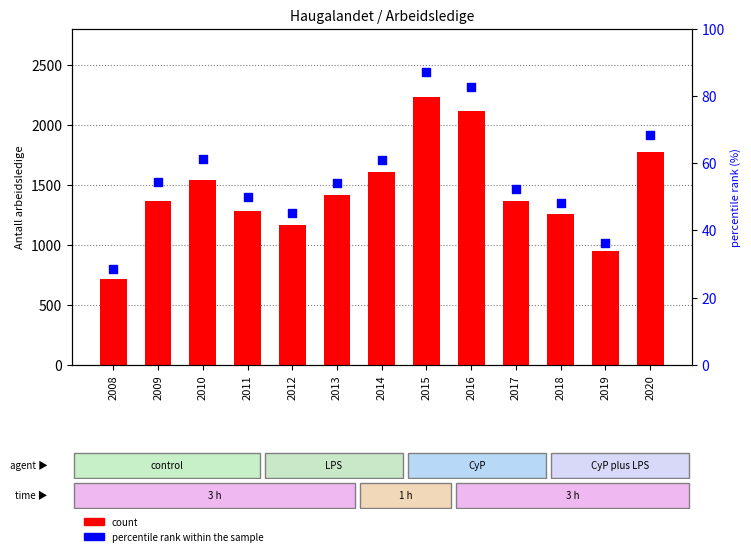

Which series has the largest total across all categories?

count